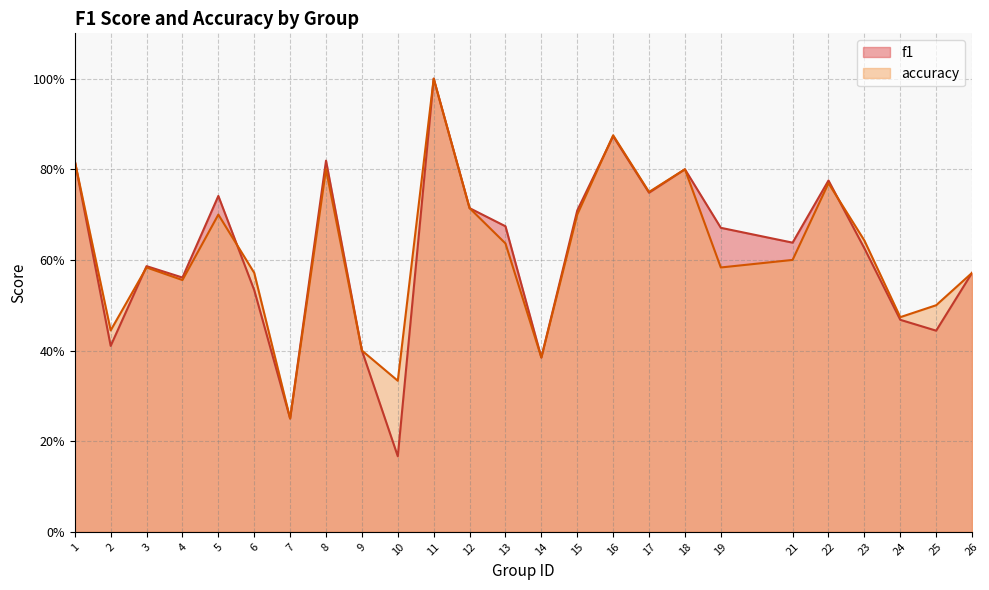

Count the number of categories in the chart.

25